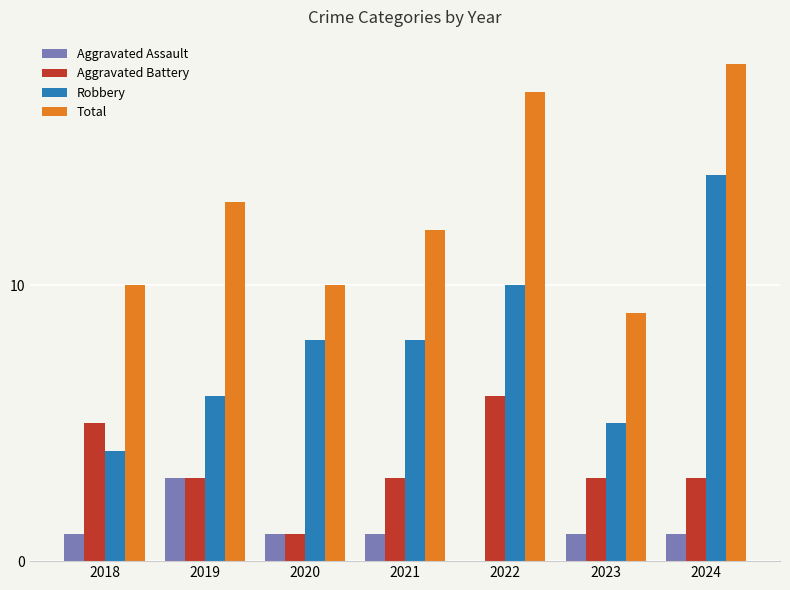

Which series has the largest total across all categories?

Total